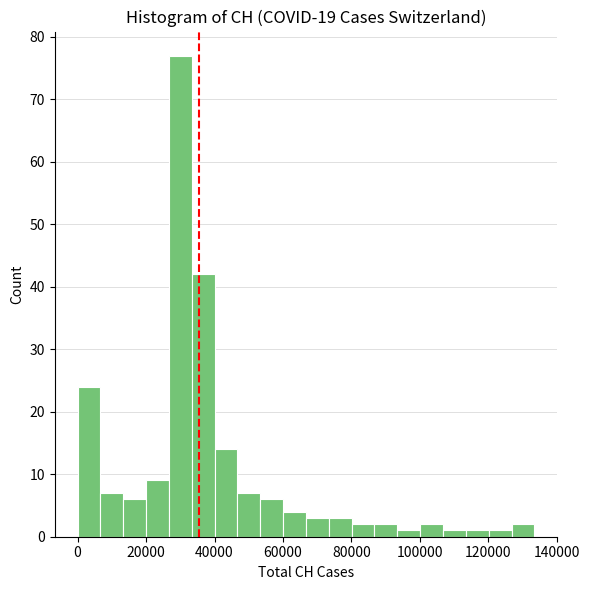

Read against the x-axis, roughly where is the centre of the tallest bar?

30000